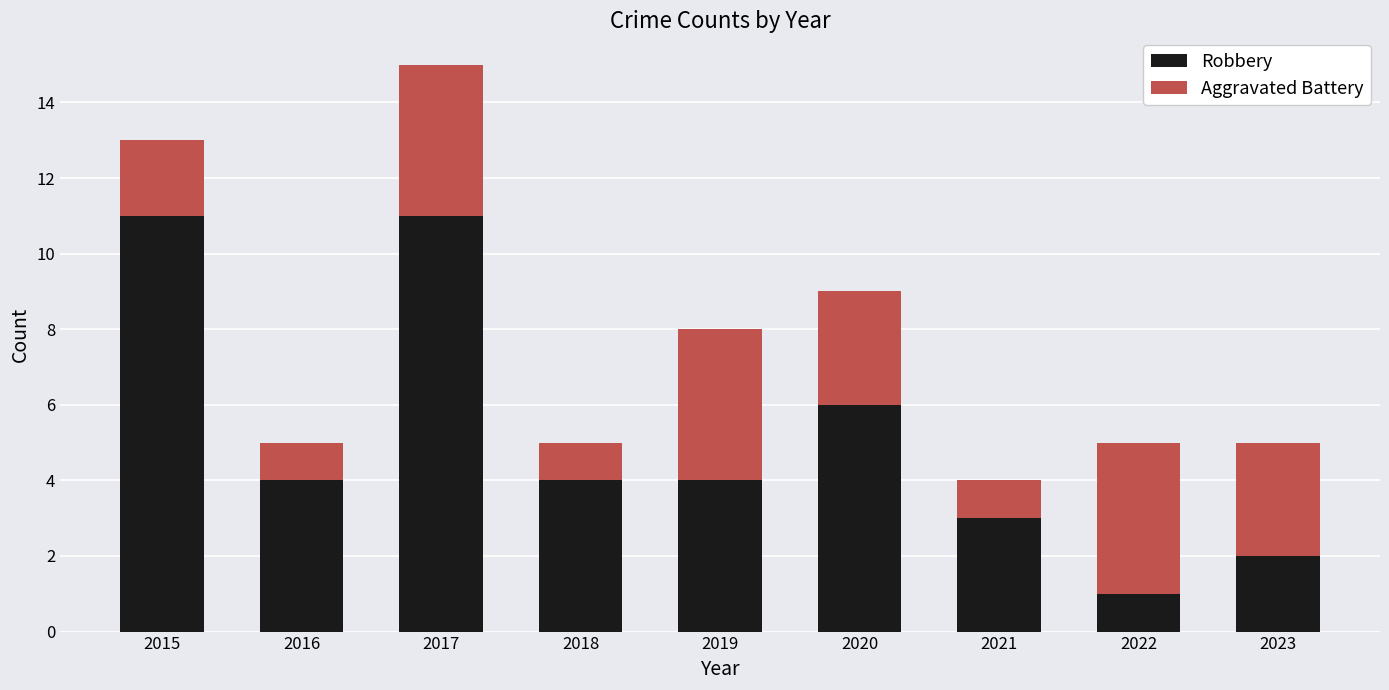

What is the difference between the second highest and second lowest values in the Robbery series?

9